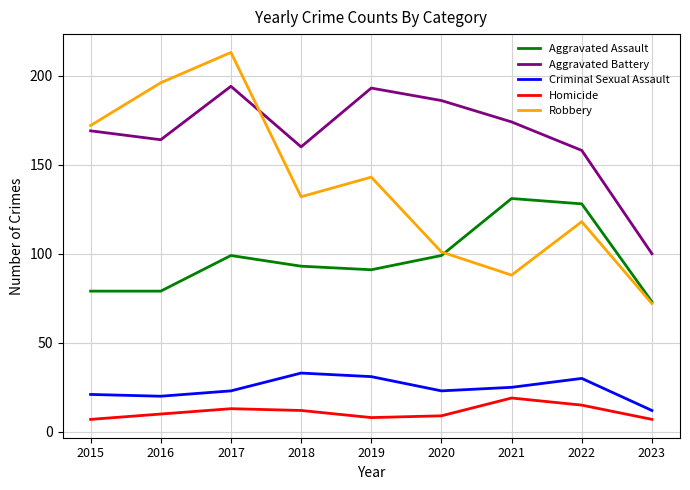

Is it true that Robbery equals 213 at 2017?

True